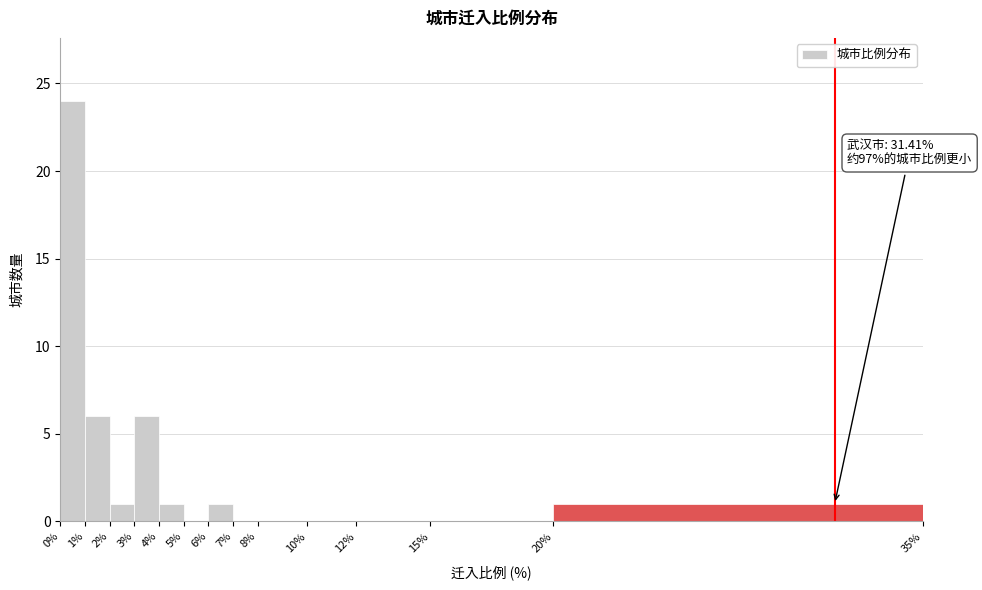

Over which range of the x-axis is the bar tallest?

0% to 1%